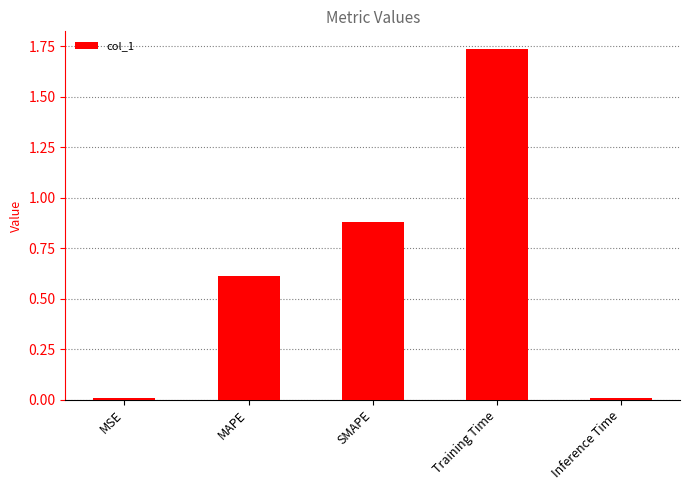

What is the sum of all values?

3.2